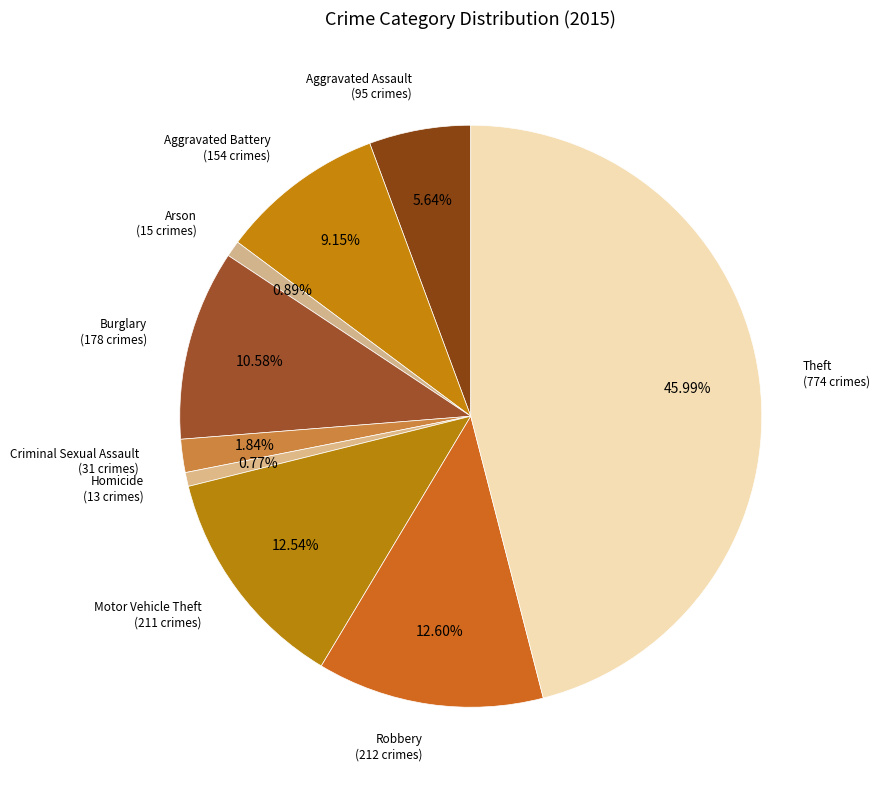

Which category has the biggest portion of the pie?

Theft